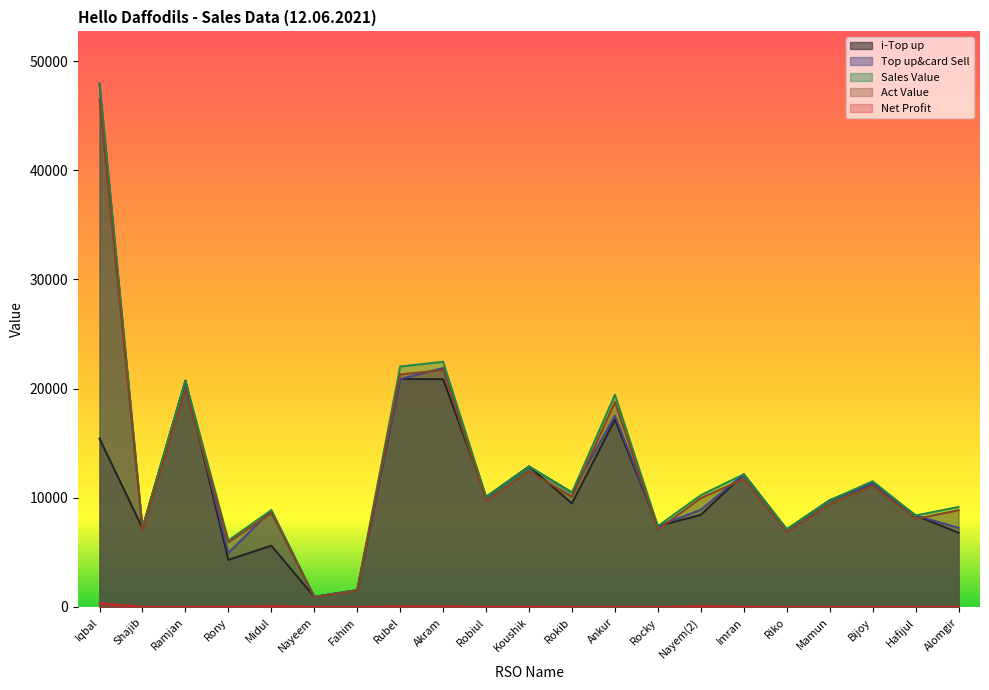

Rank the series by their maximum value, from lowest to highest.

Net Profit, i-Top up, Act Value, Top up&card Sell, Sales Value